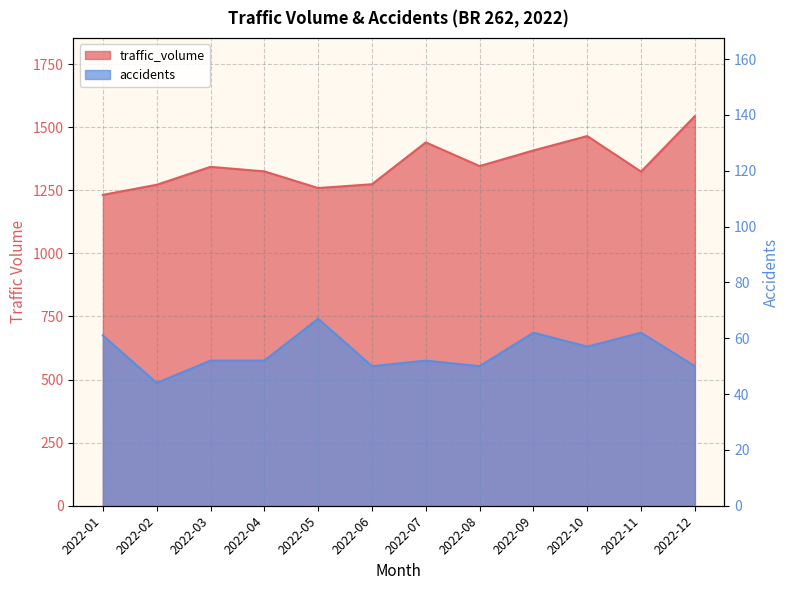

Reading left to right, extract all data points from this chart.

traffic_volume: 2022-01=1232	2022-02=1272	2022-03=1343	2022-04=1325	2022-05=1259	2022-06=1274	2022-07=1440	2022-08=1346	2022-09=1408	2022-10=1465	2022-11=1324	2022-12=1544
accidents: 2022-01=61	2022-02=44	2022-03=52	2022-04=52	2022-05=67	2022-06=50	2022-07=52	2022-08=50	2022-09=62	2022-10=57	2022-11=62	2022-12=50